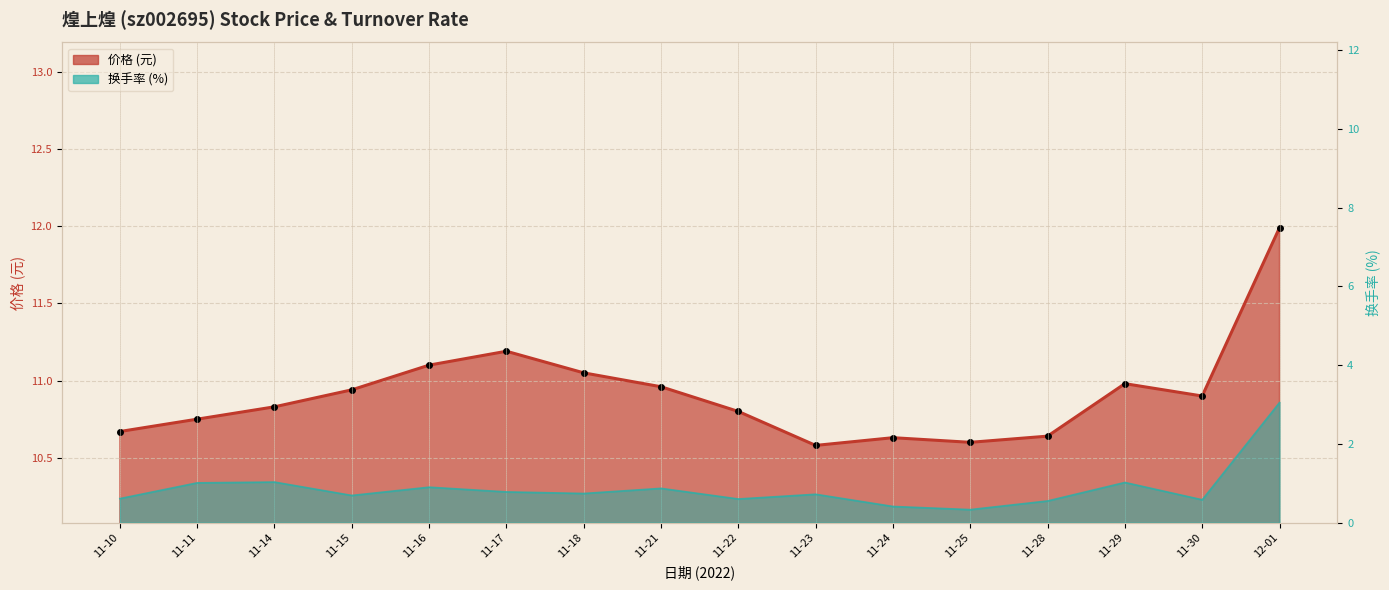

Is the value of 价格 at 11-21 greater than the value of 换手率 at 11-23?

Yes